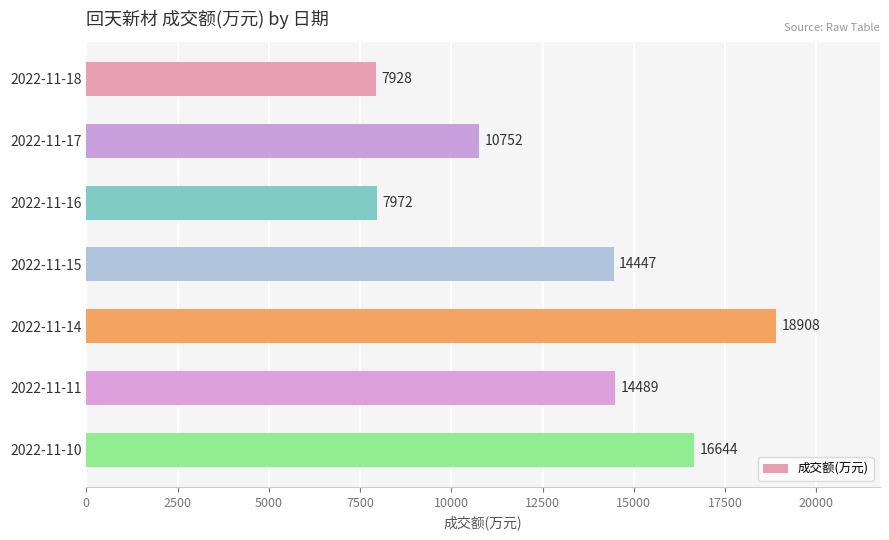

Does the chart contain any negative values?

No